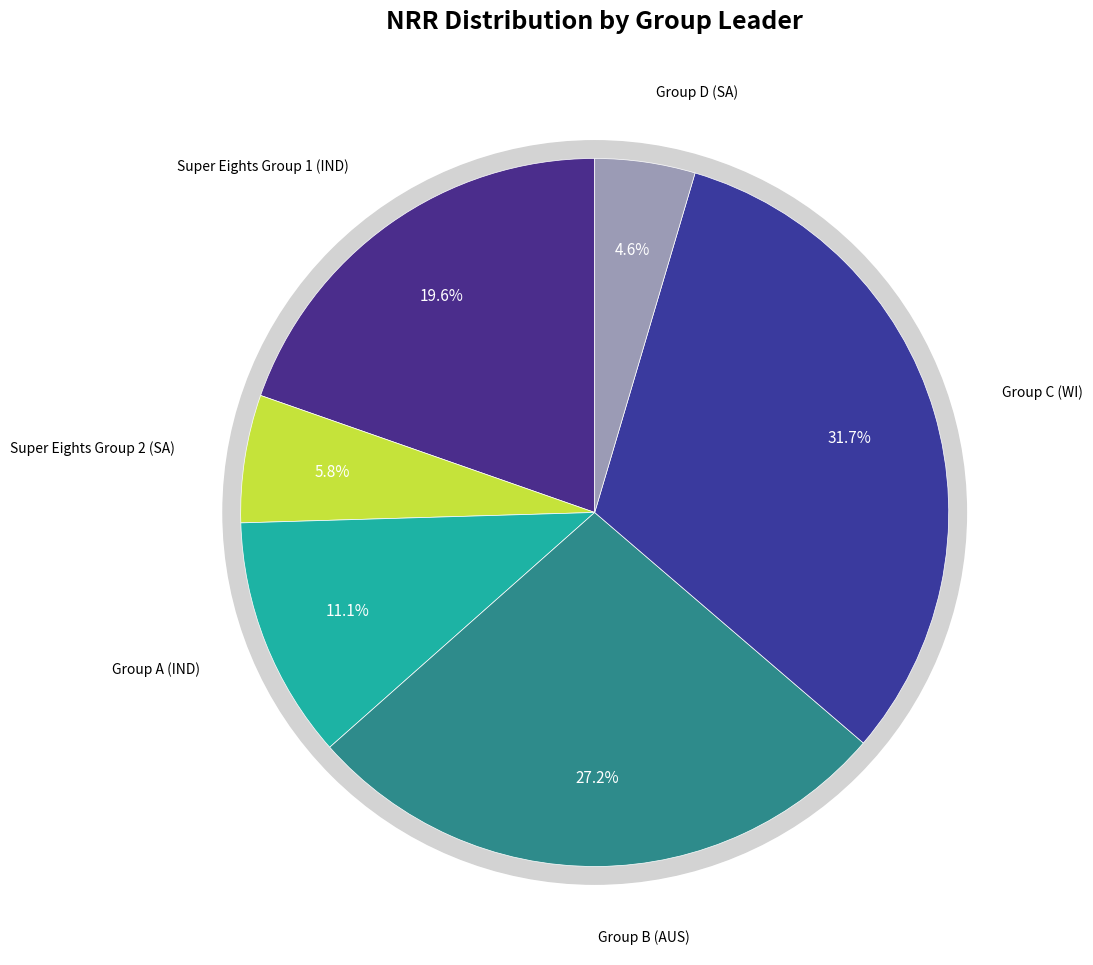

Is it true that Group D (SA) is 10% of the pie?

False